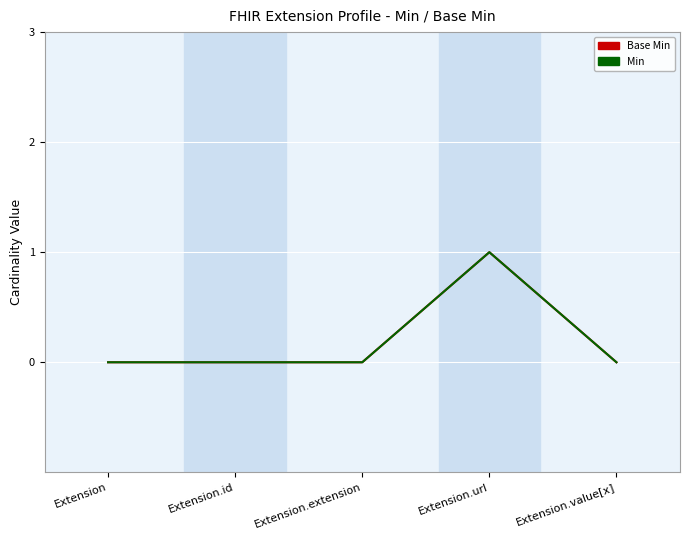

True or false: Min and Base Min cross at least once.

False